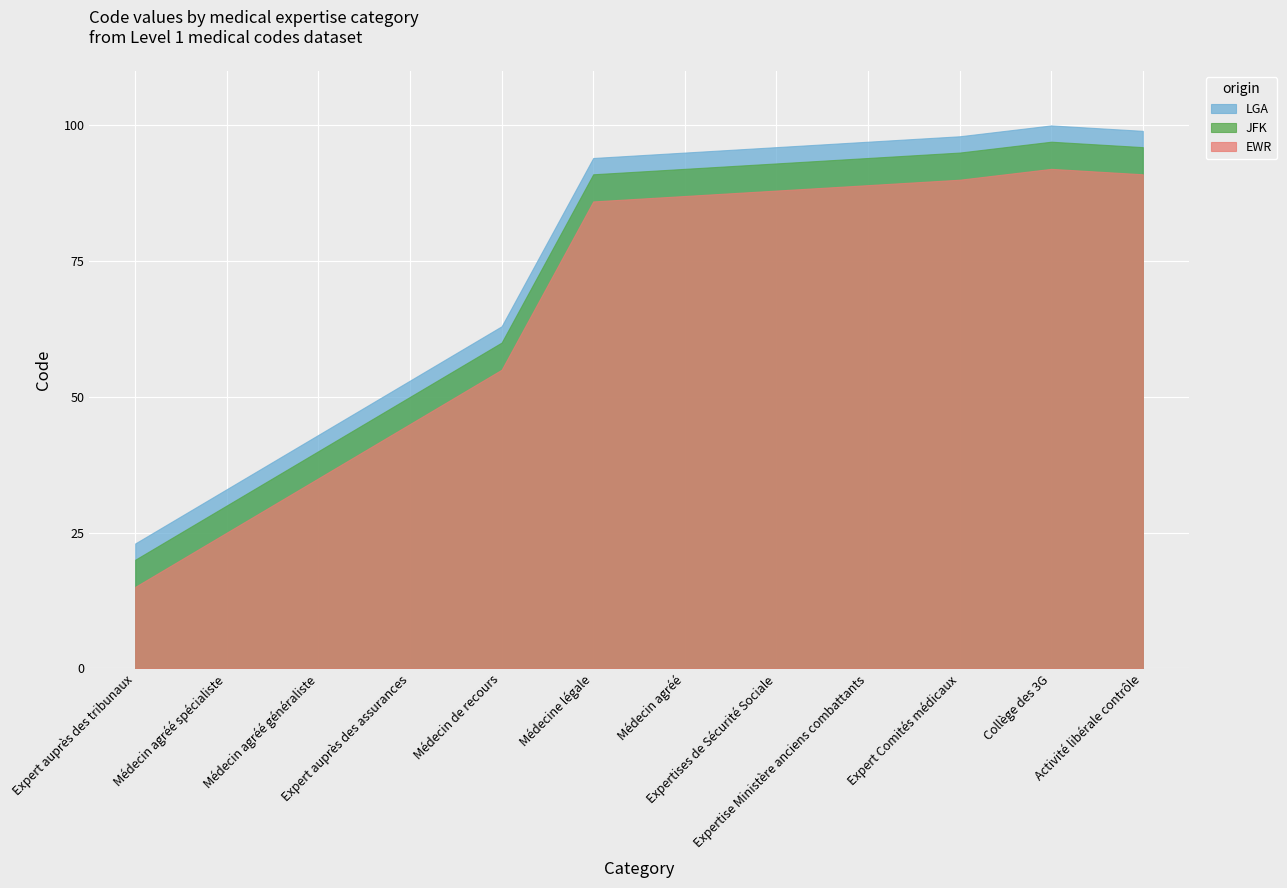

True or false: the data has more than 1 interior local peaks.

False